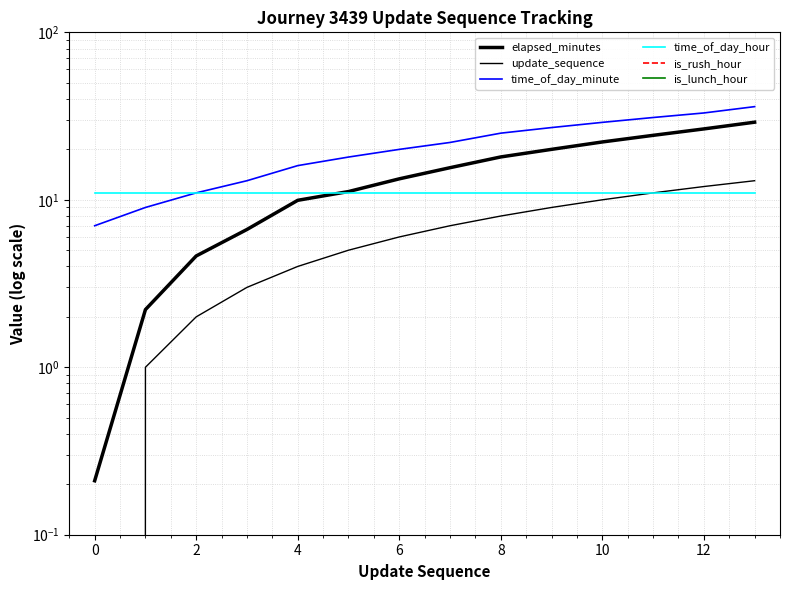

What is the label of the 5th point from the right?

9